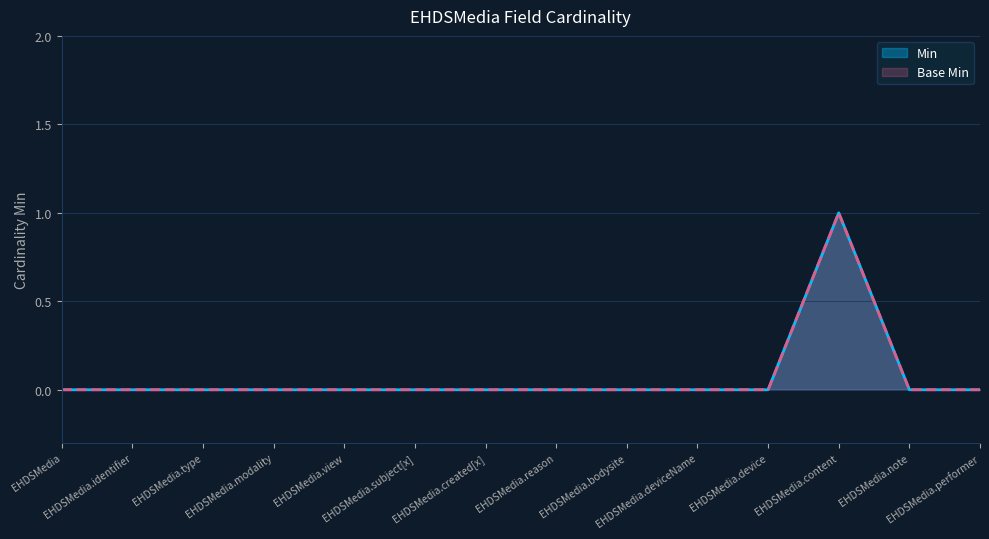

At EHDSMedia.content, list the series in order from largest to smallest.

Min, Base Min